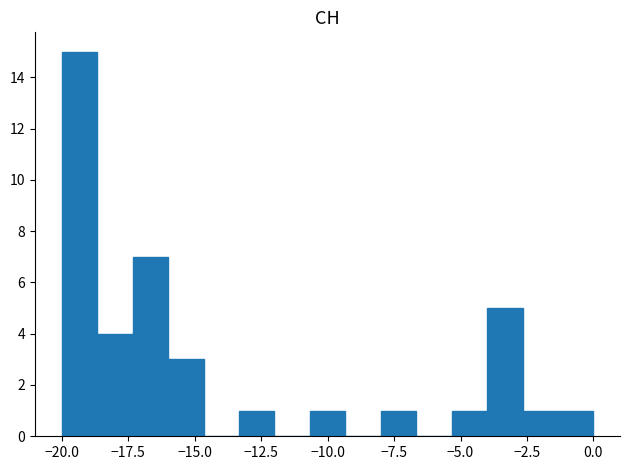

Read against the x-axis, roughly where is the centre of the tallest bar?

-19.5